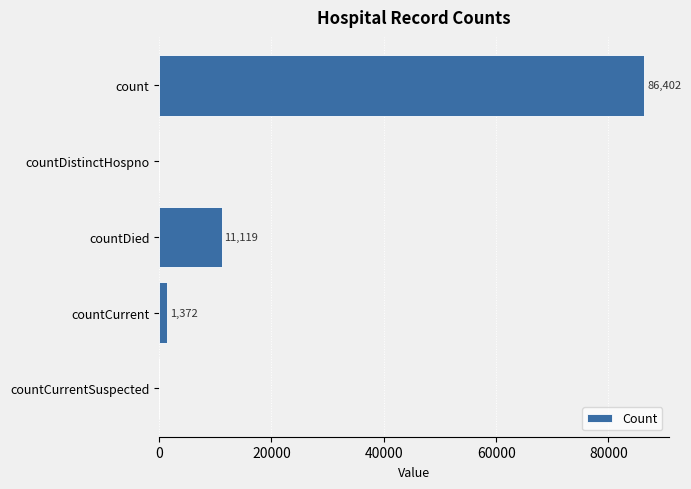

What is the sum of all values?

98893